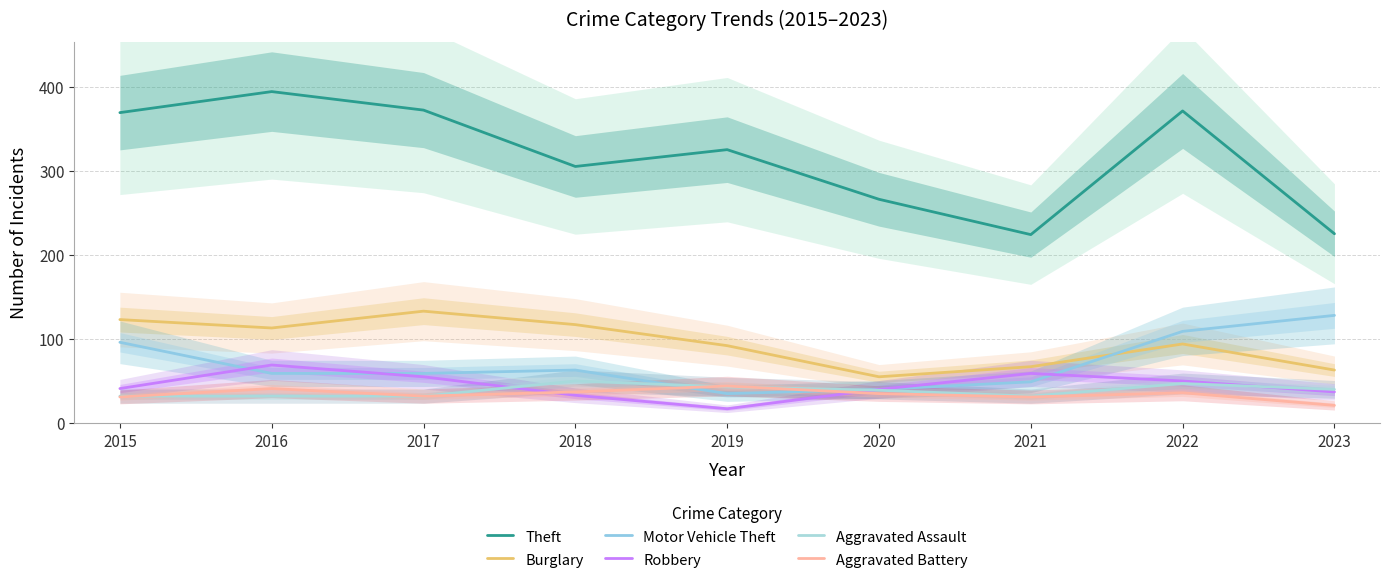

What is the difference between the highest and lowest values at 2016?

362